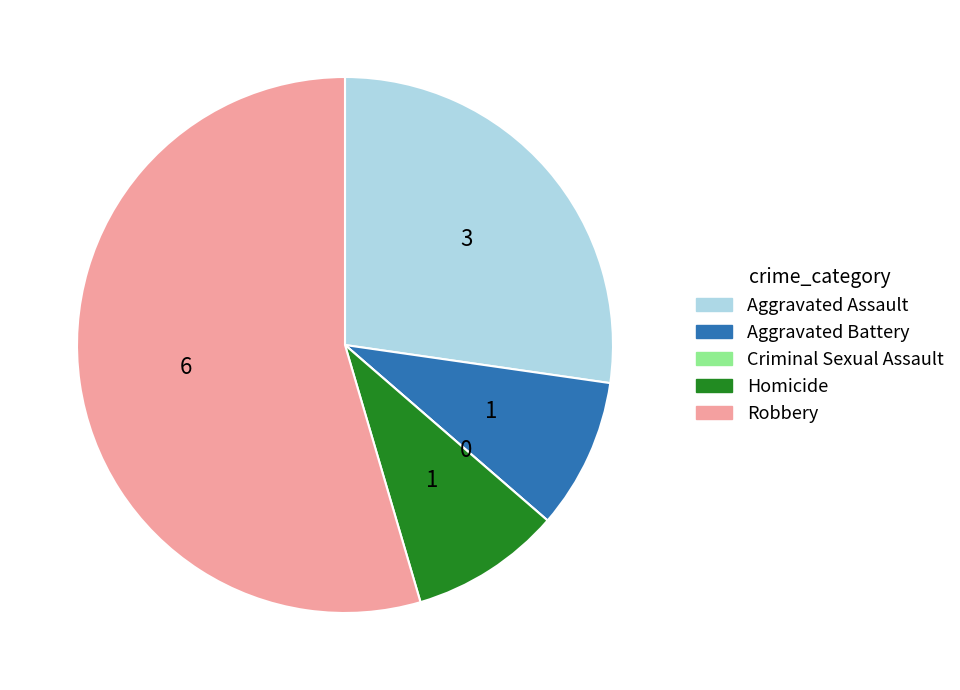

Is there any slice that represents more than half of the pie?

Yes